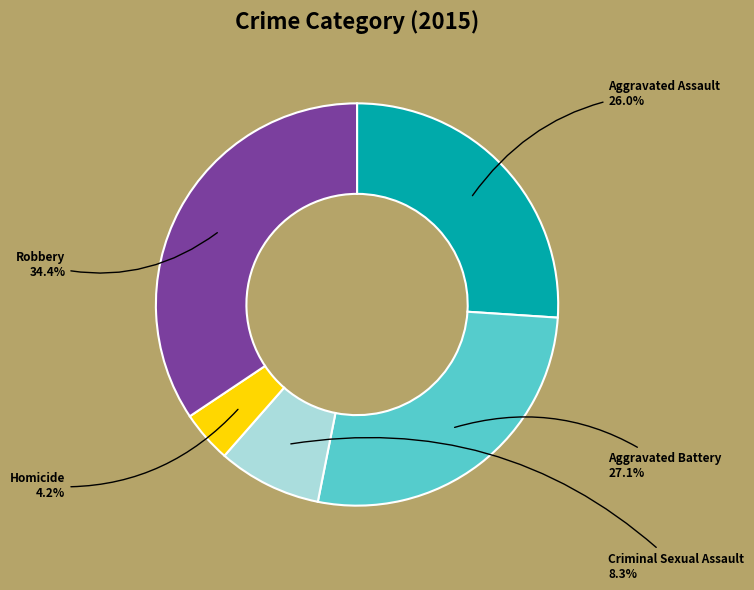

True or false: Robbery accounts for 34% of the total.

True